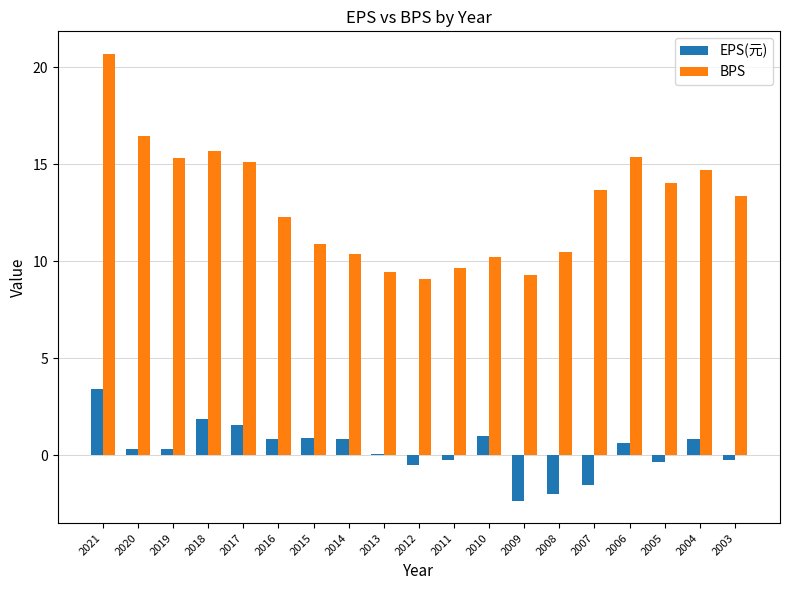

Which series has the largest total across all categories?

BPS